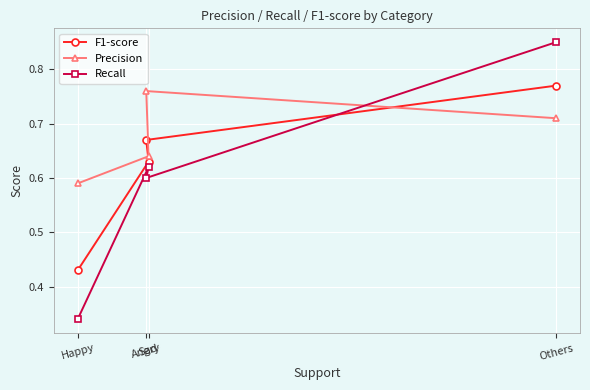

True or false: Precision and Recall intersect in this chart.

True